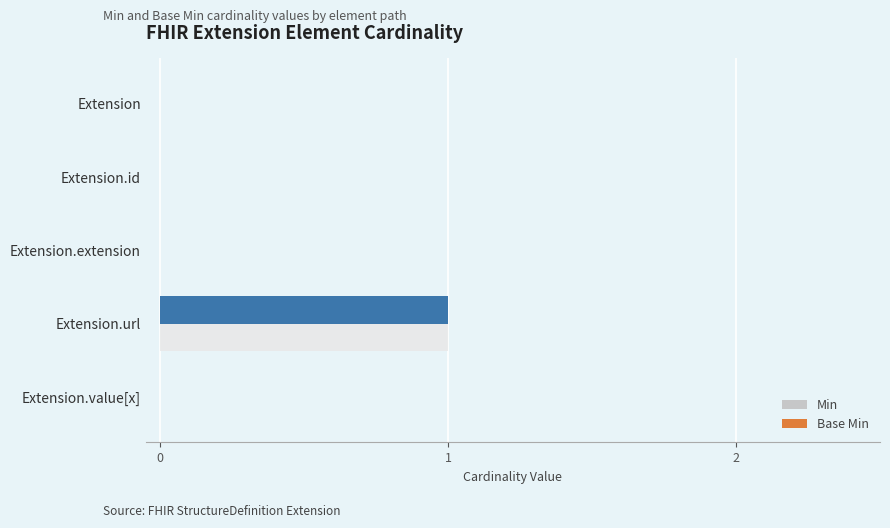

The value of Min at Extension is 1. True or false?

False